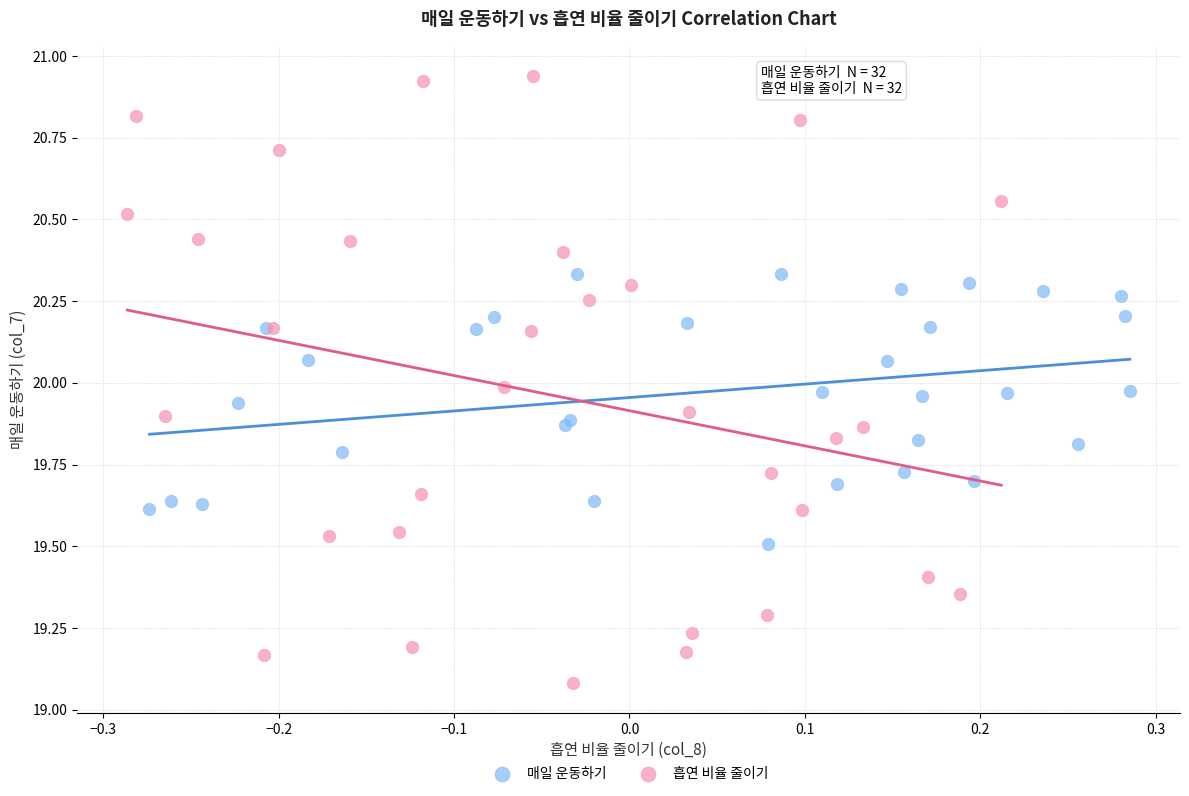

Which series reaches the maximum Y coordinate?

흡연 비율 줄이기